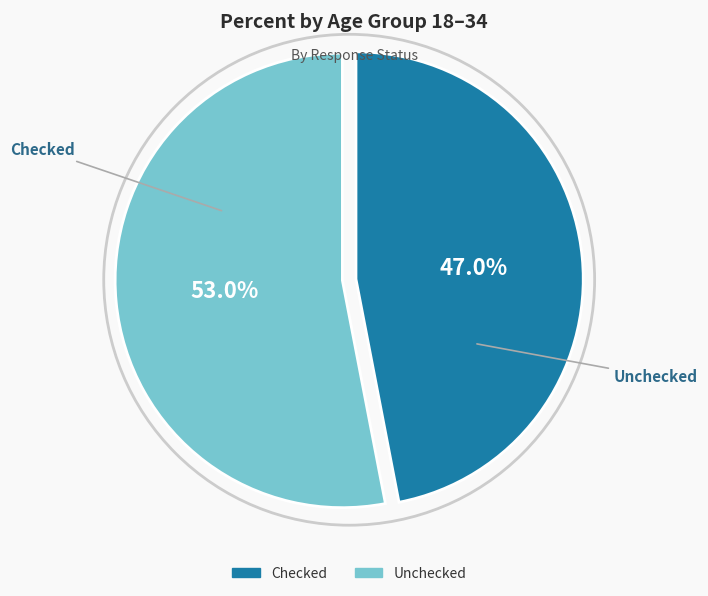

Count the number of slices in the pie.

2